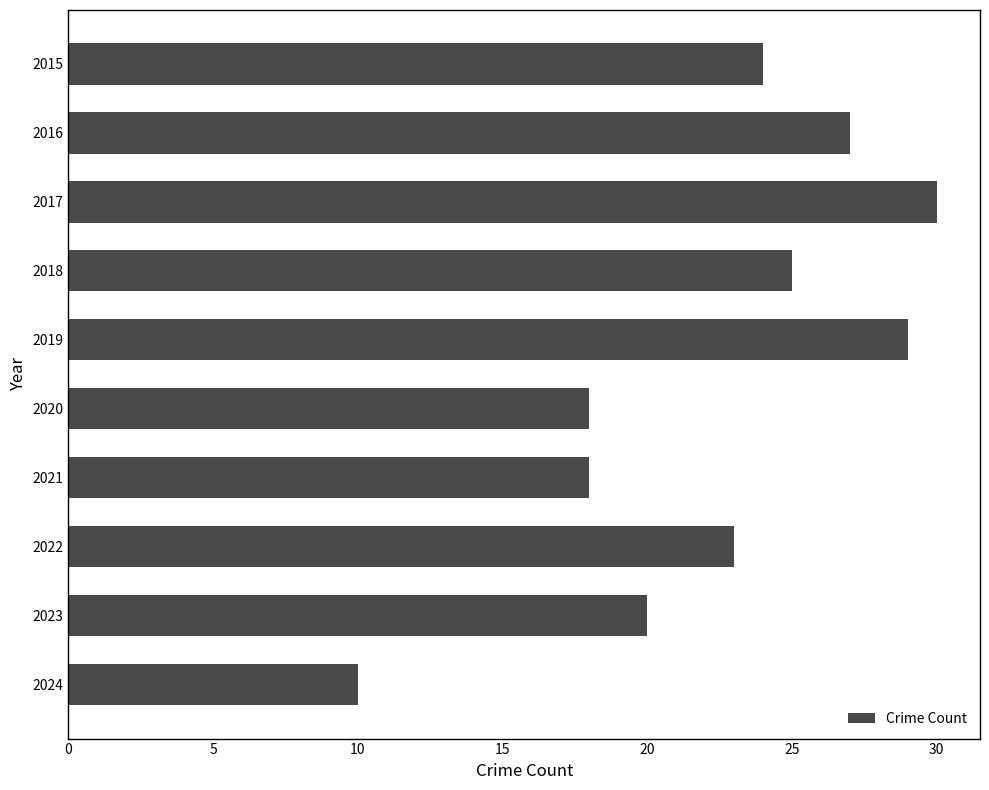

How many bars are there in total?

10